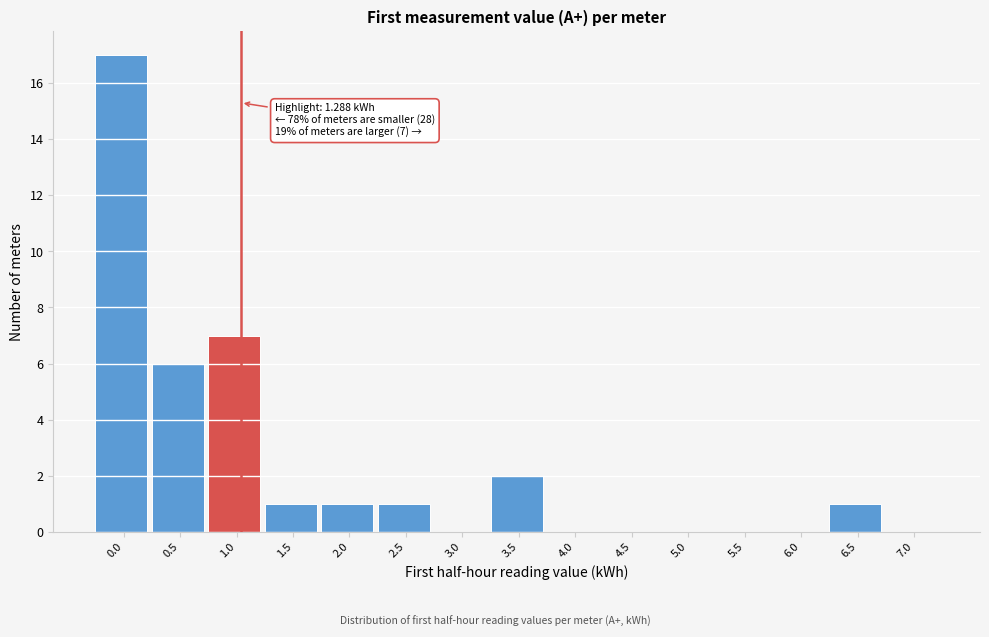

Reading left to right, extract all data points from this chart.

0.0=17	0.5=6	1.0=7	1.5=1	2.0=1	2.5=1	3.0=0	3.5=2	4.0=0	4.5=0	5.0=0	5.5=0	6.0=0	6.5=1	7.0=0